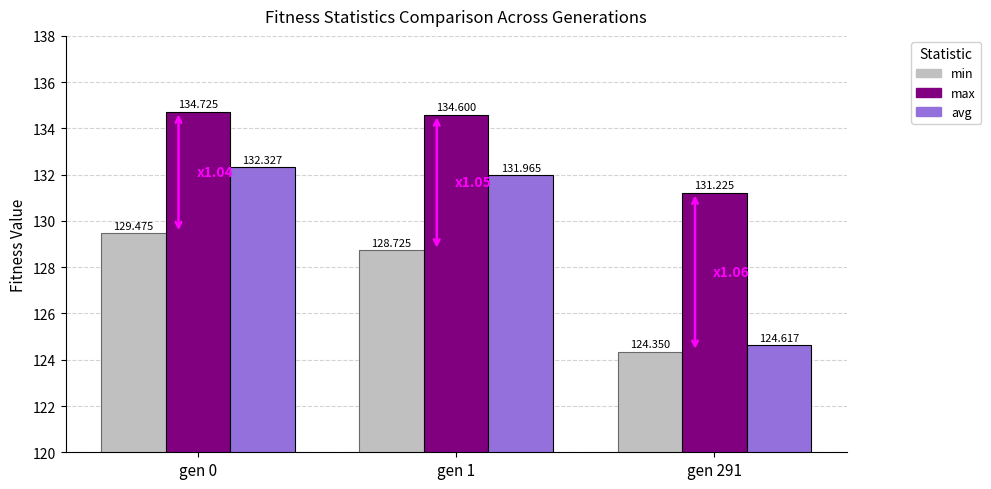

List the series in order of their peak value, highest first.

max, avg, min